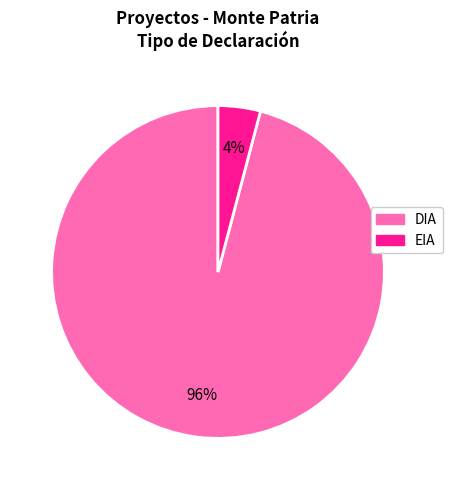

Do EIA and DIA together represent more than half of the pie?

Yes